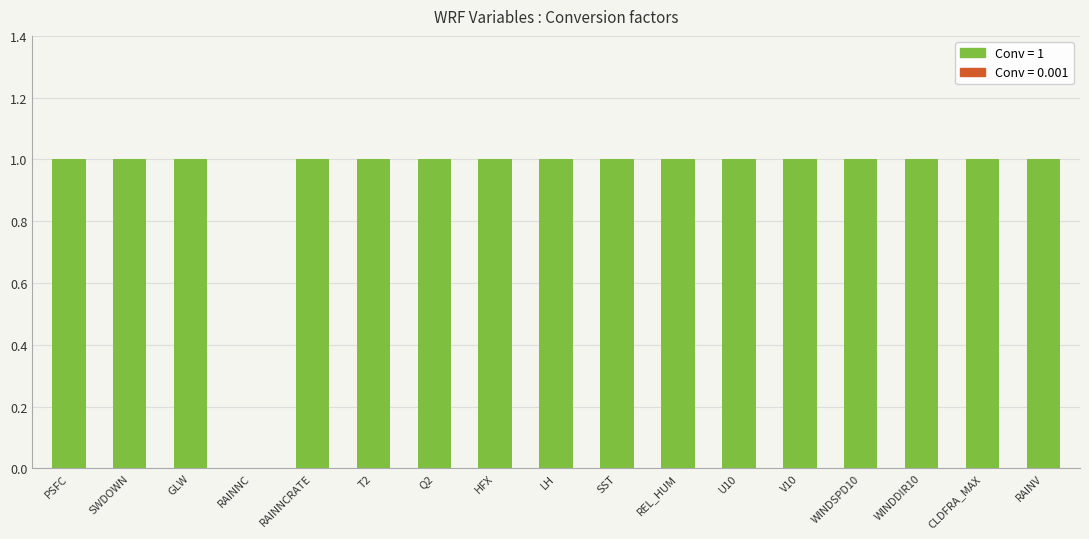

Count the values in the range 1 to 2.

16